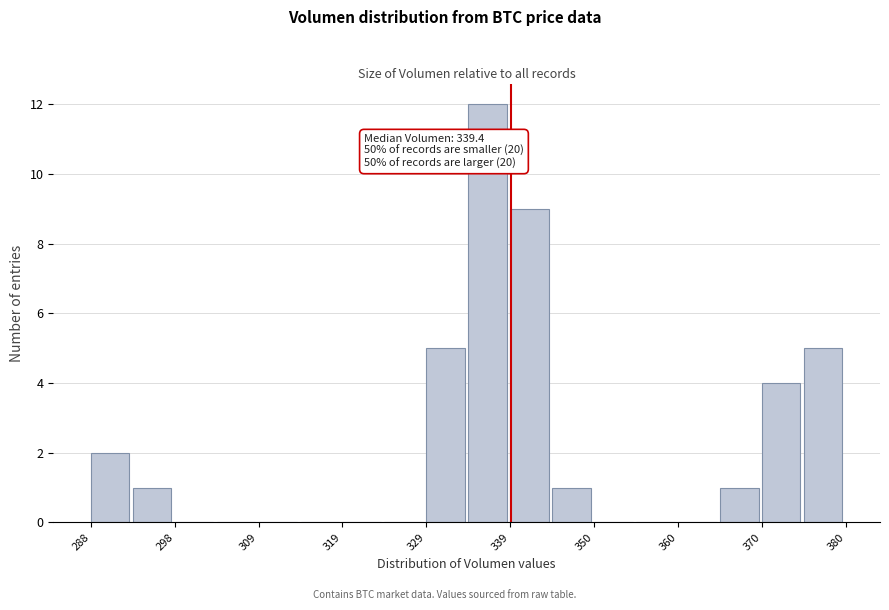

Read against the x-axis, roughly where is the centre of the tallest bar?

336